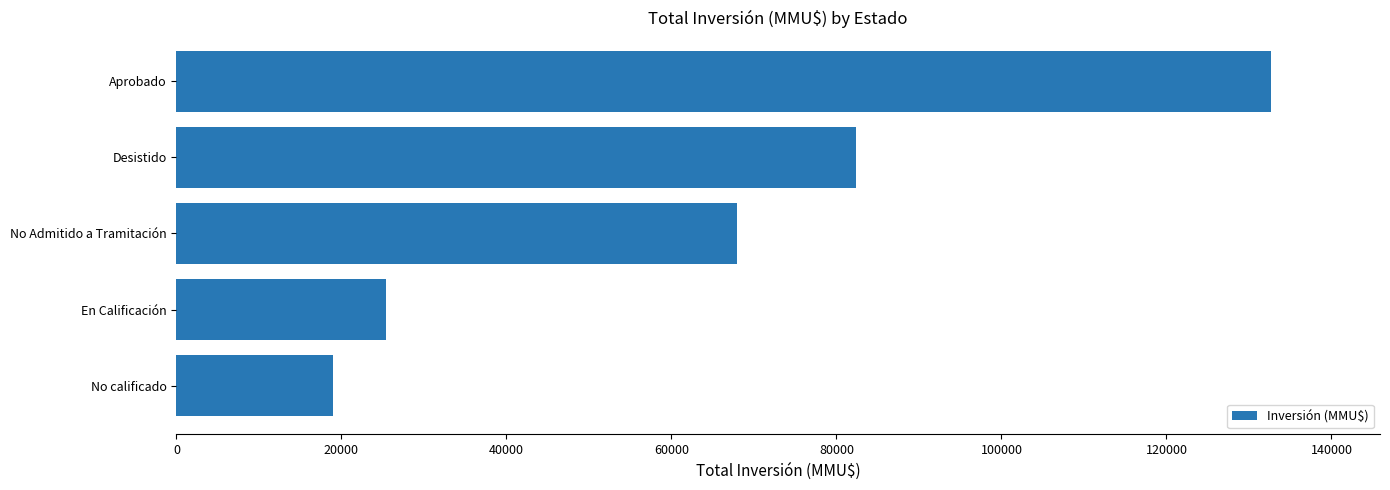

Reading bottom to top, what are all the values shown in this chart?

19000	25389	67966	82340	132617